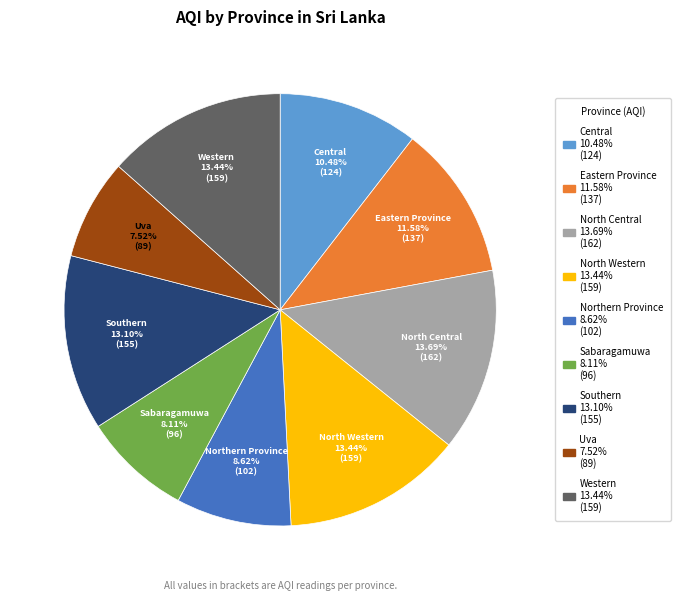

True or false: Central accounts for 10% of the total.

True